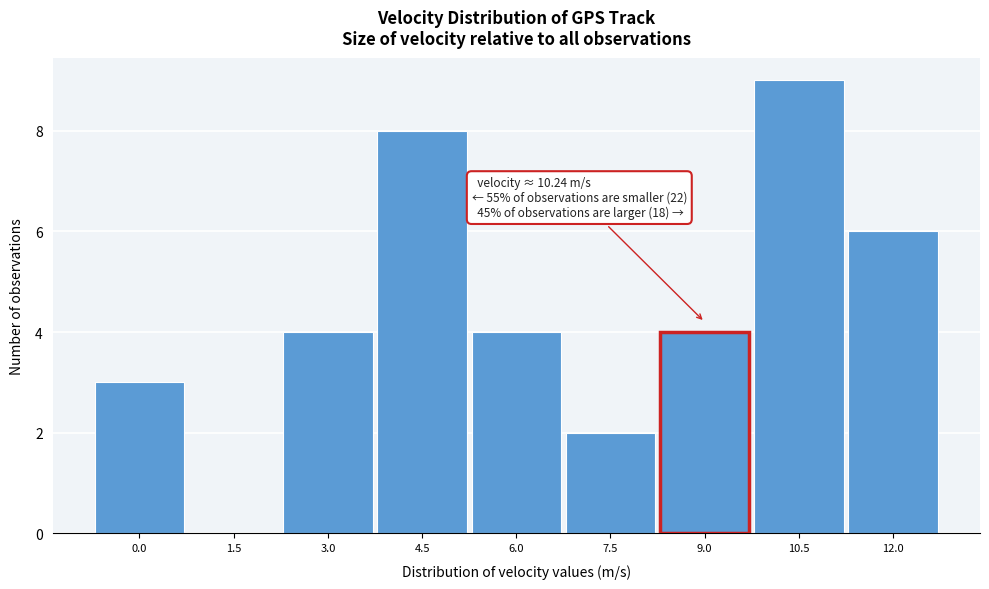

Reading left to right, what are all the values shown in this chart?

0.0=3	1.5=0	3.0=4	4.5=8	6.0=4	7.5=2	9.0=4	10.5=9	12.0=6